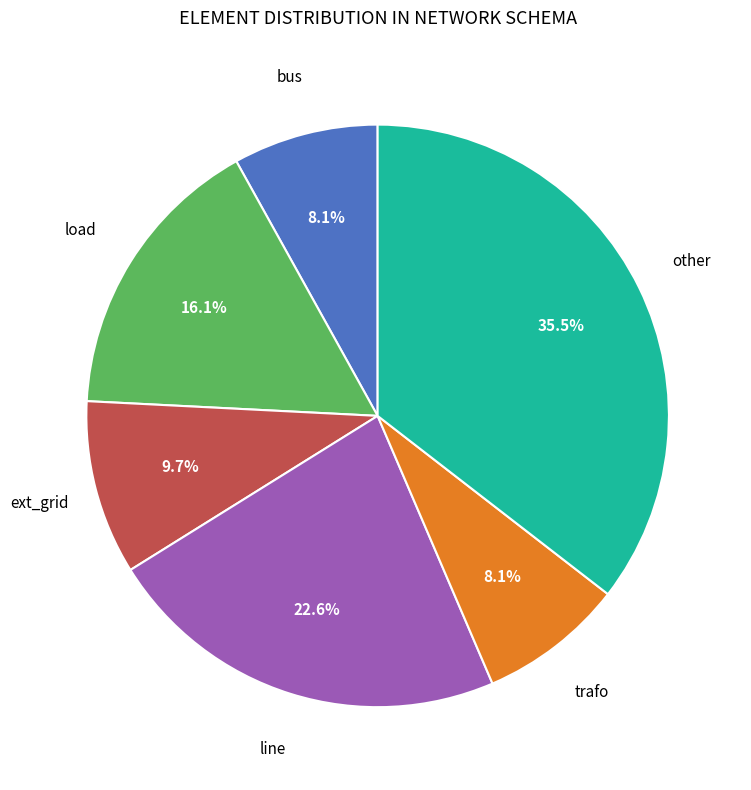

Is there any slice that represents more than half of the pie?

No